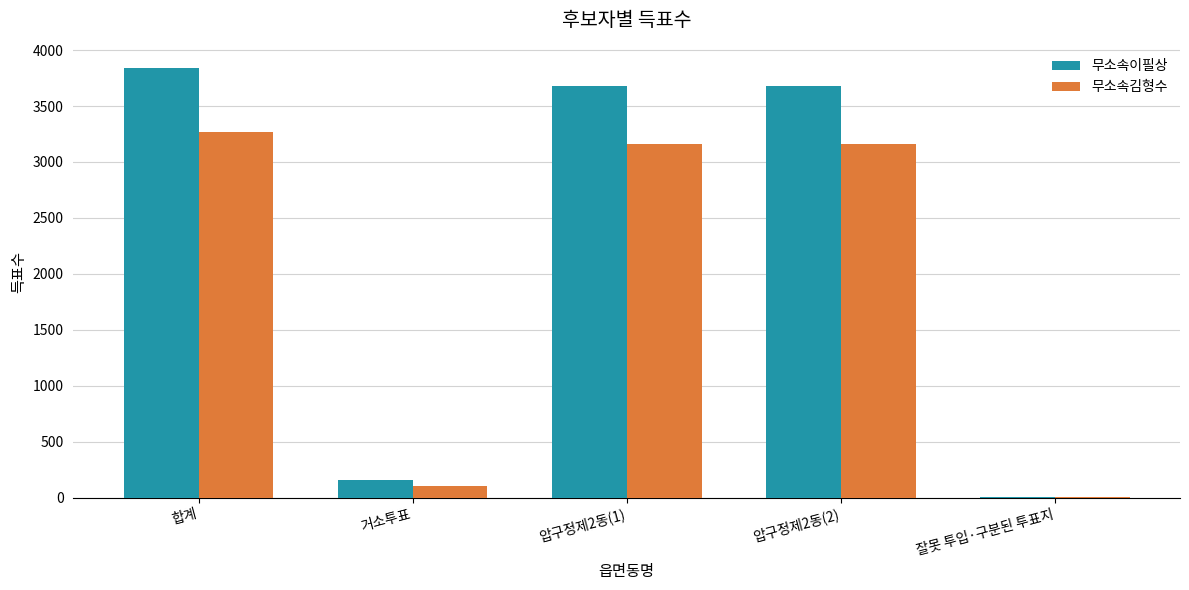

At which category is the sum across all series the highest?

합계